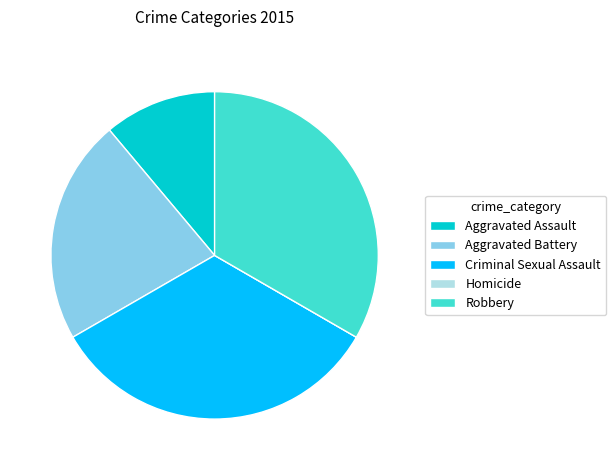

Is it true that Criminal Sexual Assault is 48% of the pie?

False